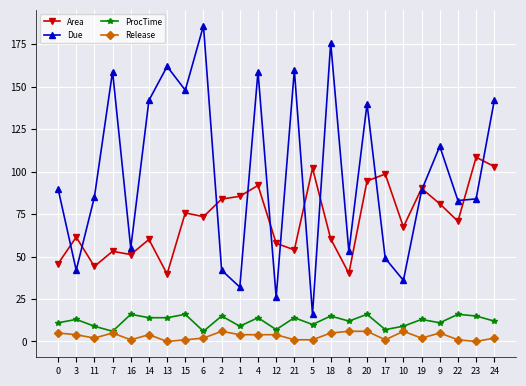

What is the spread (max minus min) of values at 7?

154.0